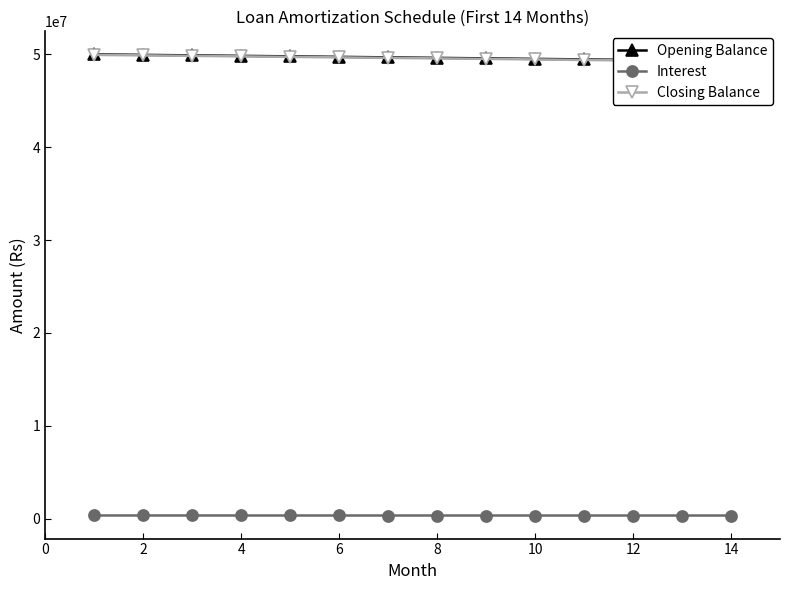

Reading right to left, extract all data points from this chart.

Opening Balance: 49288509.5	49345447.9	49402009.3	49458196.1	49514010.8	49569455.9	49624533.8	49679246.9	49733597.7	49787588.5	49841221.8	49894499.9	49947425.2	50000000.0
Interest: 328592.1	328969.7	329346.7	329721.3	330093.4	330463.0	330830.2	331195.0	331557.3	331917.3	332274.8	332630.0	332982.8	333333.3
Closing Balance: 49231188.0	49288509.5	49345447.9	49402009.3	49458196.1	49514010.8	49569455.9	49624533.8	49679246.9	49733597.7	49787588.5	49841221.8	49894499.9	49947425.2